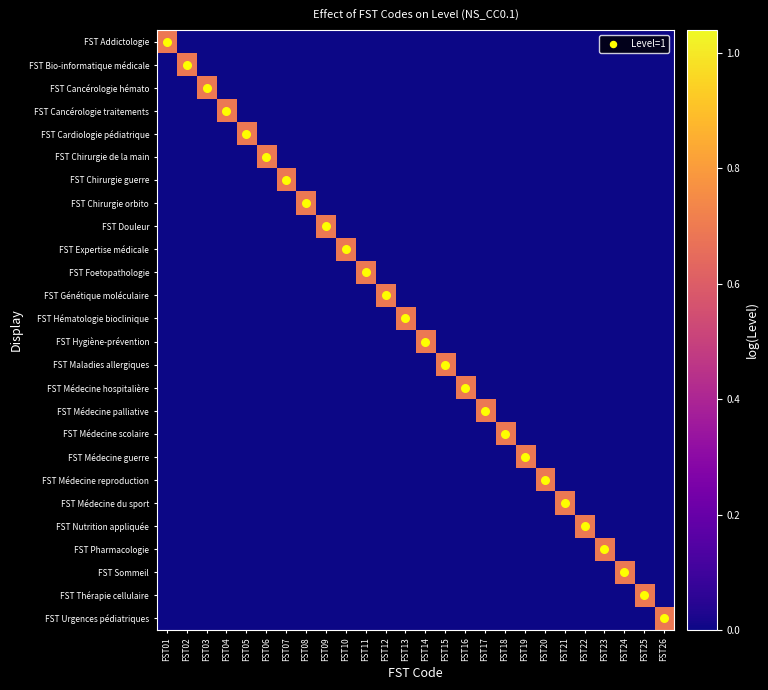

Reading left to right, transcribe all the data shown in this chart.

FST Addictologie: FST01=0.7	FST02=0.0	FST03=0.0	FST04=0.0	FST05=0.0	FST06=0.0	FST07=0.0	FST08=0.0	FST09=0.0	FST10=0.0	FST11=0.0	FST12=0.0	FST13=0.0	FST14=0.0	FST15=0.0	FST16=0.0	FST17=0.0	FST18=0.0	FST19=0.0	FST20=0.0	FST21=0.0	FST22=0.0	FST23=0.0	FST24=0.0	FST25=0.0	FST26=0.0
FST Bio-informatique médicale: FST01=0.0	FST02=0.7	FST03=0.0	FST04=0.0	FST05=0.0	FST06=0.0	FST07=0.0	FST08=0.0	FST09=0.0	FST10=0.0	FST11=0.0	FST12=0.0	FST13=0.0	FST14=0.0	FST15=0.0	FST16=0.0	FST17=0.0	FST18=0.0	FST19=0.0	FST20=0.0	FST21=0.0	FST22=0.0	FST23=0.0	FST24=0.0	FST25=0.0	FST26=0.0
FST Cancérologie hémato: FST01=0.0	FST02=0.0	FST03=0.7	FST04=0.0	FST05=0.0	FST06=0.0	FST07=0.0	FST08=0.0	FST09=0.0	FST10=0.0	FST11=0.0	FST12=0.0	FST13=0.0	FST14=0.0	FST15=0.0	FST16=0.0	FST17=0.0	FST18=0.0	FST19=0.0	FST20=0.0	FST21=0.0	FST22=0.0	FST23=0.0	FST24=0.0	FST25=0.0	FST26=0.0
FST Cancérologie traitements: FST01=0.0	FST02=0.0	FST03=0.0	FST04=0.7	FST05=0.0	FST06=0.0	FST07=0.0	FST08=0.0	FST09=0.0	FST10=0.0	FST11=0.0	FST12=0.0	FST13=0.0	FST14=0.0	FST15=0.0	FST16=0.0	FST17=0.0	FST18=0.0	FST19=0.0	FST20=0.0	FST21=0.0	FST22=0.0	FST23=0.0	FST24=0.0	FST25=0.0	FST26=0.0
FST Cardiologie pédiatrique: FST01=0.0	FST02=0.0	FST03=0.0	FST04=0.0	FST05=0.7	FST06=0.0	FST07=0.0	FST08=0.0	FST09=0.0	FST10=0.0	FST11=0.0	FST12=0.0	FST13=0.0	FST14=0.0	FST15=0.0	FST16=0.0	FST17=0.0	FST18=0.0	FST19=0.0	FST20=0.0	FST21=0.0	FST22=0.0	FST23=0.0	FST24=0.0	FST25=0.0	FST26=0.0
FST Chirurgie de la main: FST01=0.0	FST02=0.0	FST03=0.0	FST04=0.0	FST05=0.0	FST06=0.7	FST07=0.0	FST08=0.0	FST09=0.0	FST10=0.0	FST11=0.0	FST12=0.0	FST13=0.0	FST14=0.0	FST15=0.0	FST16=0.0	FST17=0.0	FST18=0.0	FST19=0.0	FST20=0.0	FST21=0.0	FST22=0.0	FST23=0.0	FST24=0.0	FST25=0.0	FST26=0.0
FST Chirurgie guerre: FST01=0.0	FST02=0.0	FST03=0.0	FST04=0.0	FST05=0.0	FST06=0.0	FST07=0.7	FST08=0.0	FST09=0.0	FST10=0.0	FST11=0.0	FST12=0.0	FST13=0.0	FST14=0.0	FST15=0.0	FST16=0.0	FST17=0.0	FST18=0.0	FST19=0.0	FST20=0.0	FST21=0.0	FST22=0.0	FST23=0.0	FST24=0.0	FST25=0.0	FST26=0.0
FST Chirurgie orbito: FST01=0.0	FST02=0.0	FST03=0.0	FST04=0.0	FST05=0.0	FST06=0.0	FST07=0.0	FST08=0.7	FST09=0.0	FST10=0.0	FST11=0.0	FST12=0.0	FST13=0.0	FST14=0.0	FST15=0.0	FST16=0.0	FST17=0.0	FST18=0.0	FST19=0.0	FST20=0.0	FST21=0.0	FST22=0.0	FST23=0.0	FST24=0.0	FST25=0.0	FST26=0.0
FST Douleur: FST01=0.0	FST02=0.0	FST03=0.0	FST04=0.0	FST05=0.0	FST06=0.0	FST07=0.0	FST08=0.0	FST09=0.7	FST10=0.0	FST11=0.0	FST12=0.0	FST13=0.0	FST14=0.0	FST15=0.0	FST16=0.0	FST17=0.0	FST18=0.0	FST19=0.0	FST20=0.0	FST21=0.0	FST22=0.0	FST23=0.0	FST24=0.0	FST25=0.0	FST26=0.0
FST Expertise médicale: FST01=0.0	FST02=0.0	FST03=0.0	FST04=0.0	FST05=0.0	FST06=0.0	FST07=0.0	FST08=0.0	FST09=0.0	FST10=0.7	FST11=0.0	FST12=0.0	FST13=0.0	FST14=0.0	FST15=0.0	FST16=0.0	FST17=0.0	FST18=0.0	FST19=0.0	FST20=0.0	FST21=0.0	FST22=0.0	FST23=0.0	FST24=0.0	FST25=0.0	FST26=0.0
FST Foetopathologie: FST01=0.0	FST02=0.0	FST03=0.0	FST04=0.0	FST05=0.0	FST06=0.0	FST07=0.0	FST08=0.0	FST09=0.0	FST10=0.0	FST11=0.7	FST12=0.0	FST13=0.0	FST14=0.0	FST15=0.0	FST16=0.0	FST17=0.0	FST18=0.0	FST19=0.0	FST20=0.0	FST21=0.0	FST22=0.0	FST23=0.0	FST24=0.0	FST25=0.0	FST26=0.0
FST Génétique moléculaire: FST01=0.0	FST02=0.0	FST03=0.0	FST04=0.0	FST05=0.0	FST06=0.0	FST07=0.0	FST08=0.0	FST09=0.0	FST10=0.0	FST11=0.0	FST12=0.7	FST13=0.0	FST14=0.0	FST15=0.0	FST16=0.0	FST17=0.0	FST18=0.0	FST19=0.0	FST20=0.0	FST21=0.0	FST22=0.0	FST23=0.0	FST24=0.0	FST25=0.0	FST26=0.0
FST Hématologie bioclinique: FST01=0.0	FST02=0.0	FST03=0.0	FST04=0.0	FST05=0.0	FST06=0.0	FST07=0.0	FST08=0.0	FST09=0.0	FST10=0.0	FST11=0.0	FST12=0.0	FST13=0.7	FST14=0.0	FST15=0.0	FST16=0.0	FST17=0.0	FST18=0.0	FST19=0.0	FST20=0.0	FST21=0.0	FST22=0.0	FST23=0.0	FST24=0.0	FST25=0.0	FST26=0.0
FST Hygiène-prévention: FST01=0.0	FST02=0.0	FST03=0.0	FST04=0.0	FST05=0.0	FST06=0.0	FST07=0.0	FST08=0.0	FST09=0.0	FST10=0.0	FST11=0.0	FST12=0.0	FST13=0.0	FST14=0.7	FST15=0.0	FST16=0.0	FST17=0.0	FST18=0.0	FST19=0.0	FST20=0.0	FST21=0.0	FST22=0.0	FST23=0.0	FST24=0.0	FST25=0.0	FST26=0.0
FST Maladies allergiques: FST01=0.0	FST02=0.0	FST03=0.0	FST04=0.0	FST05=0.0	FST06=0.0	FST07=0.0	FST08=0.0	FST09=0.0	FST10=0.0	FST11=0.0	FST12=0.0	FST13=0.0	FST14=0.0	FST15=0.7	FST16=0.0	FST17=0.0	FST18=0.0	FST19=0.0	FST20=0.0	FST21=0.0	FST22=0.0	FST23=0.0	FST24=0.0	FST25=0.0	FST26=0.0
FST Médecine hospitalière: FST01=0.0	FST02=0.0	FST03=0.0	FST04=0.0	FST05=0.0	FST06=0.0	FST07=0.0	FST08=0.0	FST09=0.0	FST10=0.0	FST11=0.0	FST12=0.0	FST13=0.0	FST14=0.0	FST15=0.0	FST16=0.7	FST17=0.0	FST18=0.0	FST19=0.0	FST20=0.0	FST21=0.0	FST22=0.0	FST23=0.0	FST24=0.0	FST25=0.0	FST26=0.0
FST Médecine palliative: FST01=0.0	FST02=0.0	FST03=0.0	FST04=0.0	FST05=0.0	FST06=0.0	FST07=0.0	FST08=0.0	FST09=0.0	FST10=0.0	FST11=0.0	FST12=0.0	FST13=0.0	FST14=0.0	FST15=0.0	FST16=0.0	FST17=0.7	FST18=0.0	FST19=0.0	FST20=0.0	FST21=0.0	FST22=0.0	FST23=0.0	FST24=0.0	FST25=0.0	FST26=0.0
FST Médecine scolaire: FST01=0.0	FST02=0.0	FST03=0.0	FST04=0.0	FST05=0.0	FST06=0.0	FST07=0.0	FST08=0.0	FST09=0.0	FST10=0.0	FST11=0.0	FST12=0.0	FST13=0.0	FST14=0.0	FST15=0.0	FST16=0.0	FST17=0.0	FST18=0.7	FST19=0.0	FST20=0.0	FST21=0.0	FST22=0.0	FST23=0.0	FST24=0.0	FST25=0.0	FST26=0.0
FST Médecine guerre: FST01=0.0	FST02=0.0	FST03=0.0	FST04=0.0	FST05=0.0	FST06=0.0	FST07=0.0	FST08=0.0	FST09=0.0	FST10=0.0	FST11=0.0	FST12=0.0	FST13=0.0	FST14=0.0	FST15=0.0	FST16=0.0	FST17=0.0	FST18=0.0	FST19=0.7	FST20=0.0	FST21=0.0	FST22=0.0	FST23=0.0	FST24=0.0	FST25=0.0	FST26=0.0
FST Médecine reproduction: FST01=0.0	FST02=0.0	FST03=0.0	FST04=0.0	FST05=0.0	FST06=0.0	FST07=0.0	FST08=0.0	FST09=0.0	FST10=0.0	FST11=0.0	FST12=0.0	FST13=0.0	FST14=0.0	FST15=0.0	FST16=0.0	FST17=0.0	FST18=0.0	FST19=0.0	FST20=0.7	FST21=0.0	FST22=0.0	FST23=0.0	FST24=0.0	FST25=0.0	FST26=0.0
FST Médecine du sport: FST01=0.0	FST02=0.0	FST03=0.0	FST04=0.0	FST05=0.0	FST06=0.0	FST07=0.0	FST08=0.0	FST09=0.0	FST10=0.0	FST11=0.0	FST12=0.0	FST13=0.0	FST14=0.0	FST15=0.0	FST16=0.0	FST17=0.0	FST18=0.0	FST19=0.0	FST20=0.0	FST21=0.7	FST22=0.0	FST23=0.0	FST24=0.0	FST25=0.0	FST26=0.0
FST Nutrition appliquée: FST01=0.0	FST02=0.0	FST03=0.0	FST04=0.0	FST05=0.0	FST06=0.0	FST07=0.0	FST08=0.0	FST09=0.0	FST10=0.0	FST11=0.0	FST12=0.0	FST13=0.0	FST14=0.0	FST15=0.0	FST16=0.0	FST17=0.0	FST18=0.0	FST19=0.0	FST20=0.0	FST21=0.0	FST22=0.7	FST23=0.0	FST24=0.0	FST25=0.0	FST26=0.0
FST Pharmacologie: FST01=0.0	FST02=0.0	FST03=0.0	FST04=0.0	FST05=0.0	FST06=0.0	FST07=0.0	FST08=0.0	FST09=0.0	FST10=0.0	FST11=0.0	FST12=0.0	FST13=0.0	FST14=0.0	FST15=0.0	FST16=0.0	FST17=0.0	FST18=0.0	FST19=0.0	FST20=0.0	FST21=0.0	FST22=0.0	FST23=0.7	FST24=0.0	FST25=0.0	FST26=0.0
FST Sommeil: FST01=0.0	FST02=0.0	FST03=0.0	FST04=0.0	FST05=0.0	FST06=0.0	FST07=0.0	FST08=0.0	FST09=0.0	FST10=0.0	FST11=0.0	FST12=0.0	FST13=0.0	FST14=0.0	FST15=0.0	FST16=0.0	FST17=0.0	FST18=0.0	FST19=0.0	FST20=0.0	FST21=0.0	FST22=0.0	FST23=0.0	FST24=0.7	FST25=0.0	FST26=0.0
FST Thérapie cellulaire: FST01=0.0	FST02=0.0	FST03=0.0	FST04=0.0	FST05=0.0	FST06=0.0	FST07=0.0	FST08=0.0	FST09=0.0	FST10=0.0	FST11=0.0	FST12=0.0	FST13=0.0	FST14=0.0	FST15=0.0	FST16=0.0	FST17=0.0	FST18=0.0	FST19=0.0	FST20=0.0	FST21=0.0	FST22=0.0	FST23=0.0	FST24=0.0	FST25=0.7	FST26=0.0
FST Urgences pédiatriques: FST01=0.0	FST02=0.0	FST03=0.0	FST04=0.0	FST05=0.0	FST06=0.0	FST07=0.0	FST08=0.0	FST09=0.0	FST10=0.0	FST11=0.0	FST12=0.0	FST13=0.0	FST14=0.0	FST15=0.0	FST16=0.0	FST17=0.0	FST18=0.0	FST19=0.0	FST20=0.0	FST21=0.0	FST22=0.0	FST23=0.0	FST24=0.0	FST25=0.0	FST26=0.7